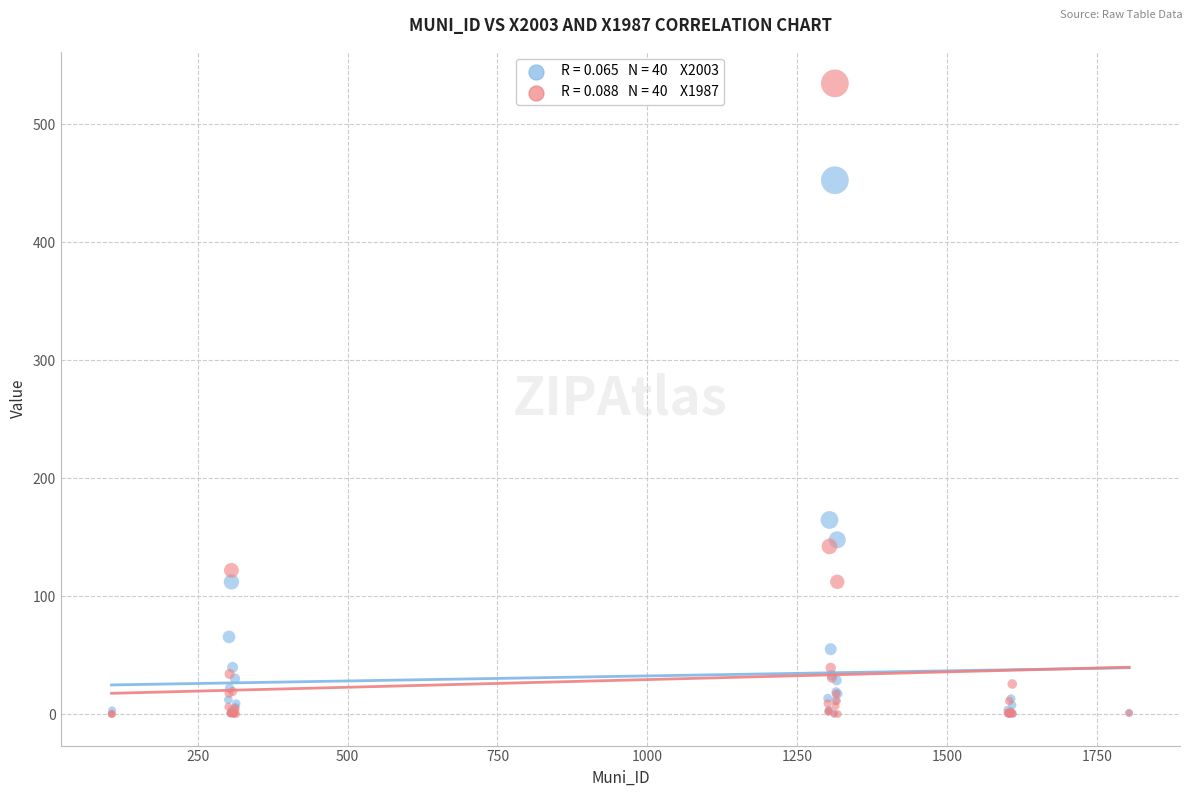

Across all series, what Y value is closest to 267?

164.5